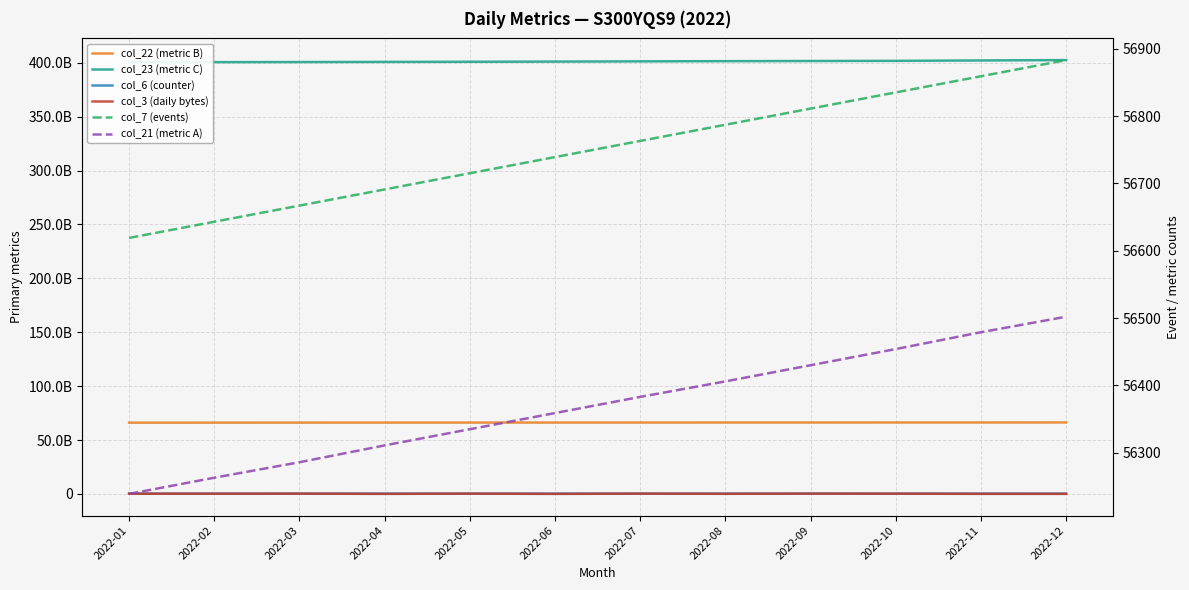

True or false: col_22 (metric B) has more than 0 points higher than both neighbors.

False